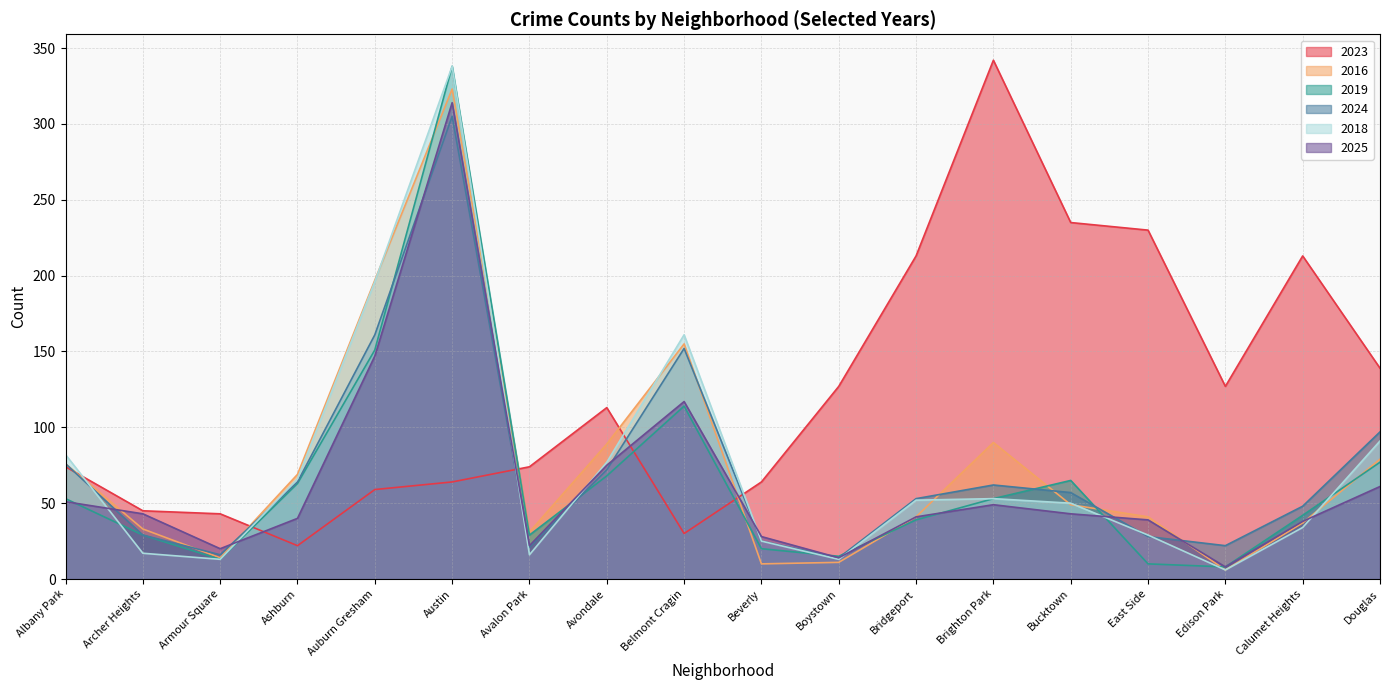

How many values in the 2025 series exceed 43?

7